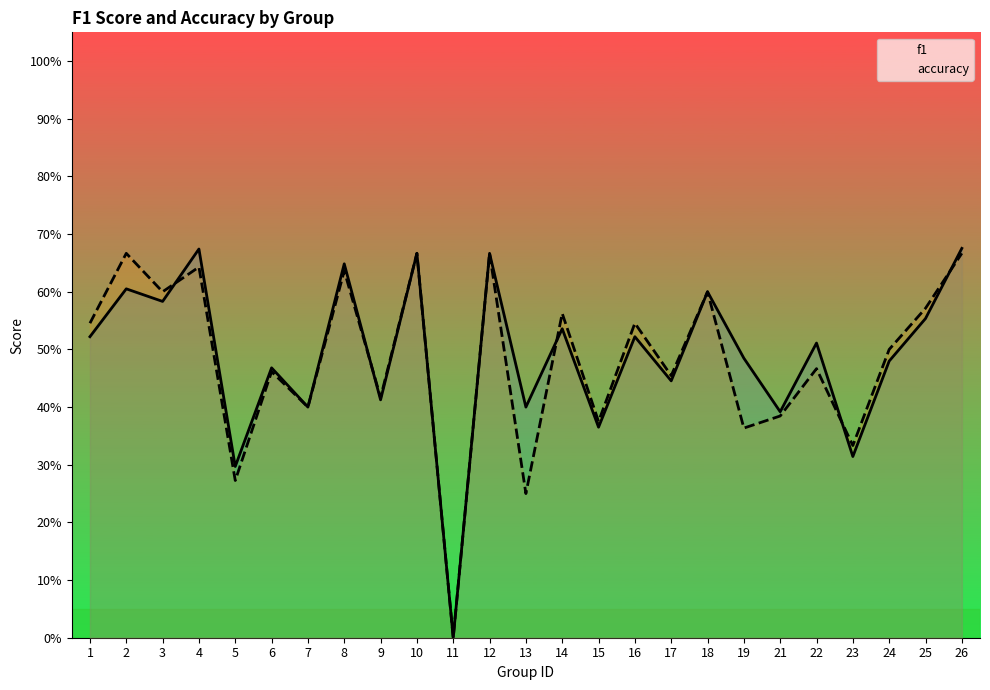

True or false: accuracy has a value of 0.5 at 17.

True